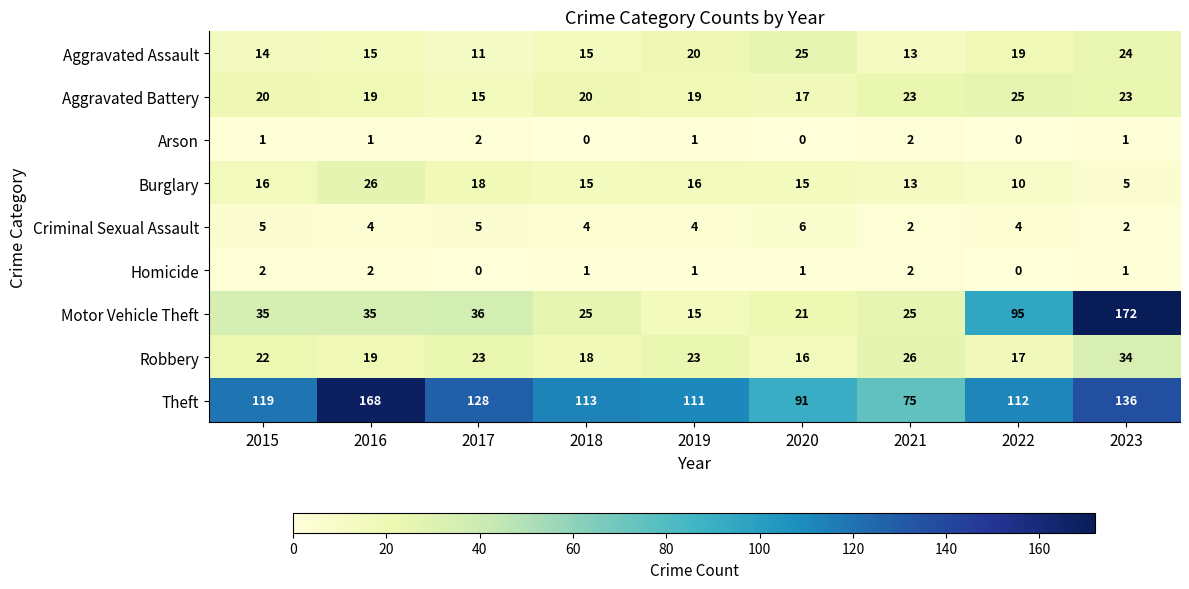

What is the sum of all Homicide values?

10